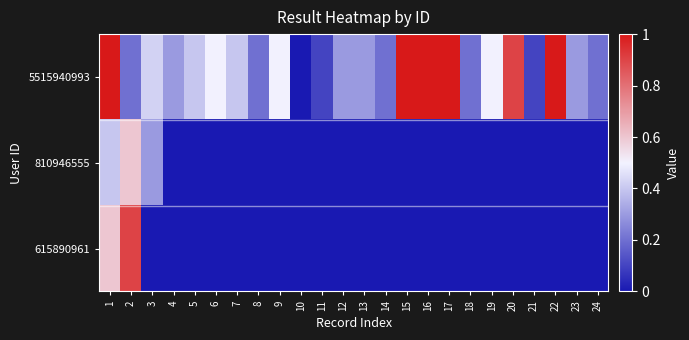

Reading left to right, list all the values displayed in this chart.

5515940993: 1=1.0	2=0.2	3=0.4	4=0.3	5=0.4	6=0.5	7=0.4	8=0.2	9=0.5	10=0.0	11=0.1	12=0.3	13=0.3	14=0.2	15=1.0	16=1.0	17=1.0	18=0.2	19=0.5	20=0.9	21=0.1	22=1.0	23=0.3	24=0.2
810946555: 1=0.4	2=0.6	3=0.3	4=0.0	5=0.0	6=0.0	7=0.0	8=0.0	9=0.0	10=0.0	11=0.0	12=0.0	13=0.0	14=0.0	15=0.0	16=0.0	17=0.0	18=0.0	19=0.0	20=0.0	21=0.0	22=0.0	23=0.0	24=0.0
615890961: 1=0.6	2=0.9	3=0.0	4=0.0	5=0.0	6=0.0	7=0.0	8=0.0	9=0.0	10=0.0	11=0.0	12=0.0	13=0.0	14=0.0	15=0.0	16=0.0	17=0.0	18=0.0	19=0.0	20=0.0	21=0.0	22=0.0	23=0.0	24=0.0